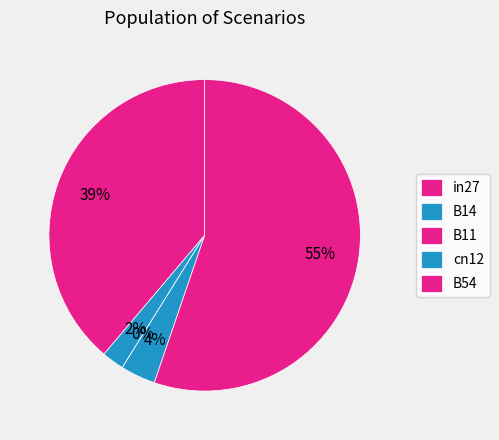

What is the smallest slice in the pie chart?

B11